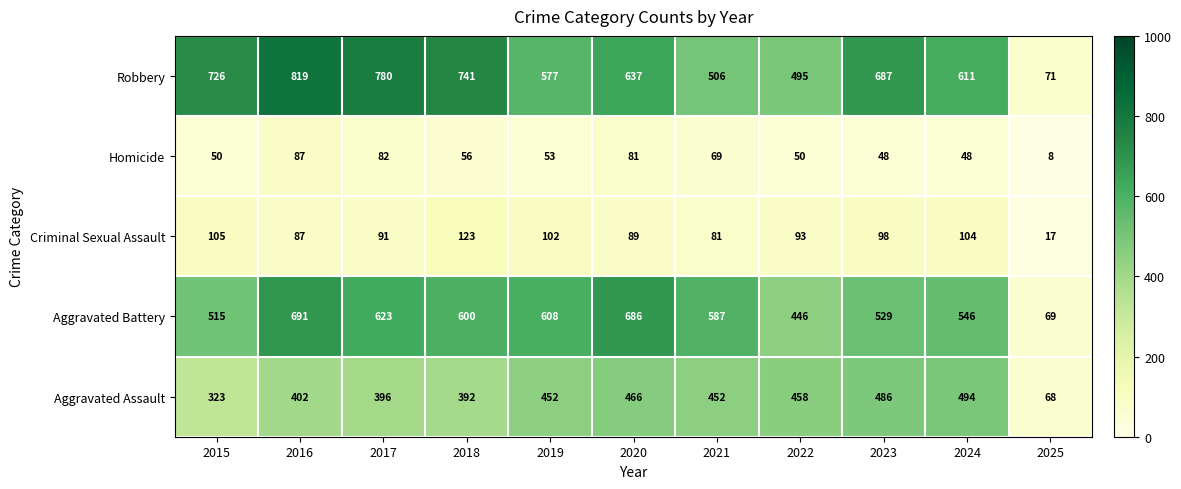

The Aggravated Assault series shows 392 at 2018. True or false?

True